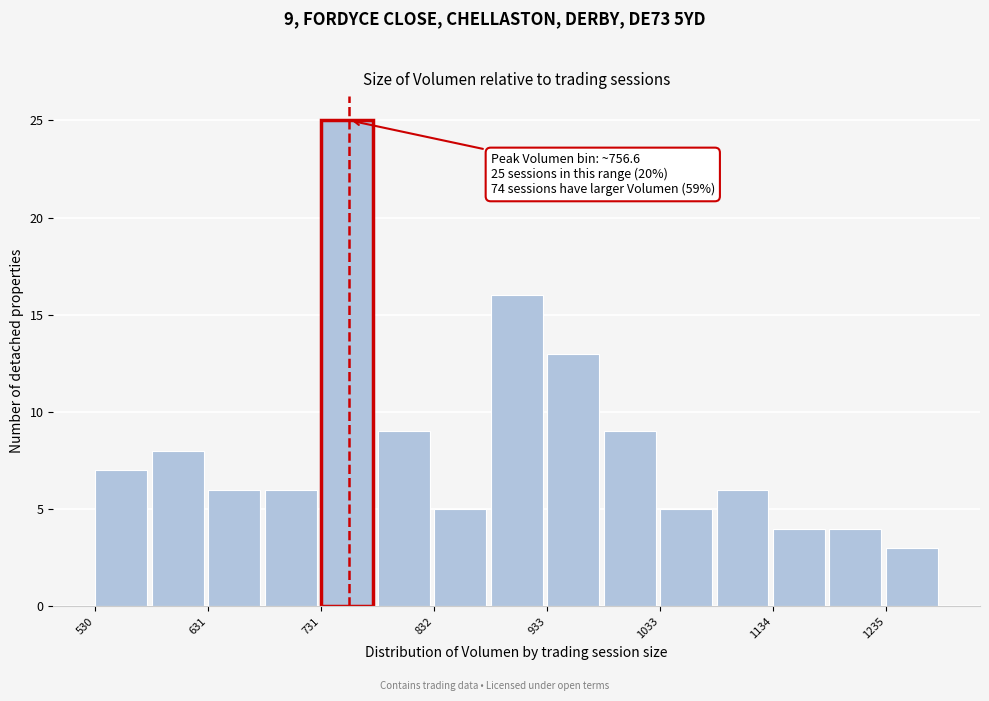

Read against the x-axis, roughly where is the centre of the tallest bar?

760